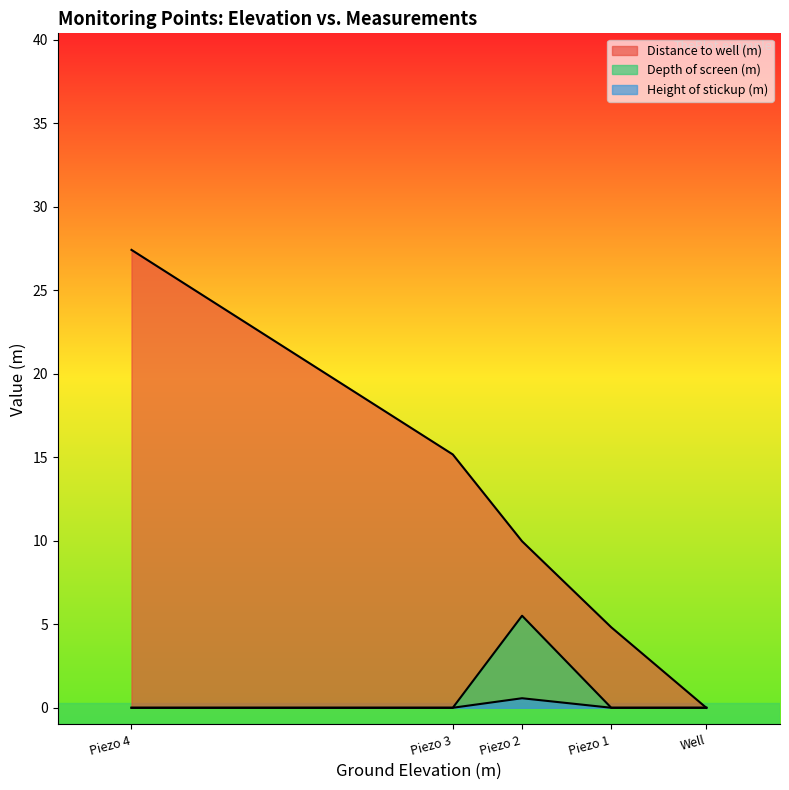

Does the chart display data point markers on the line(s)?

No